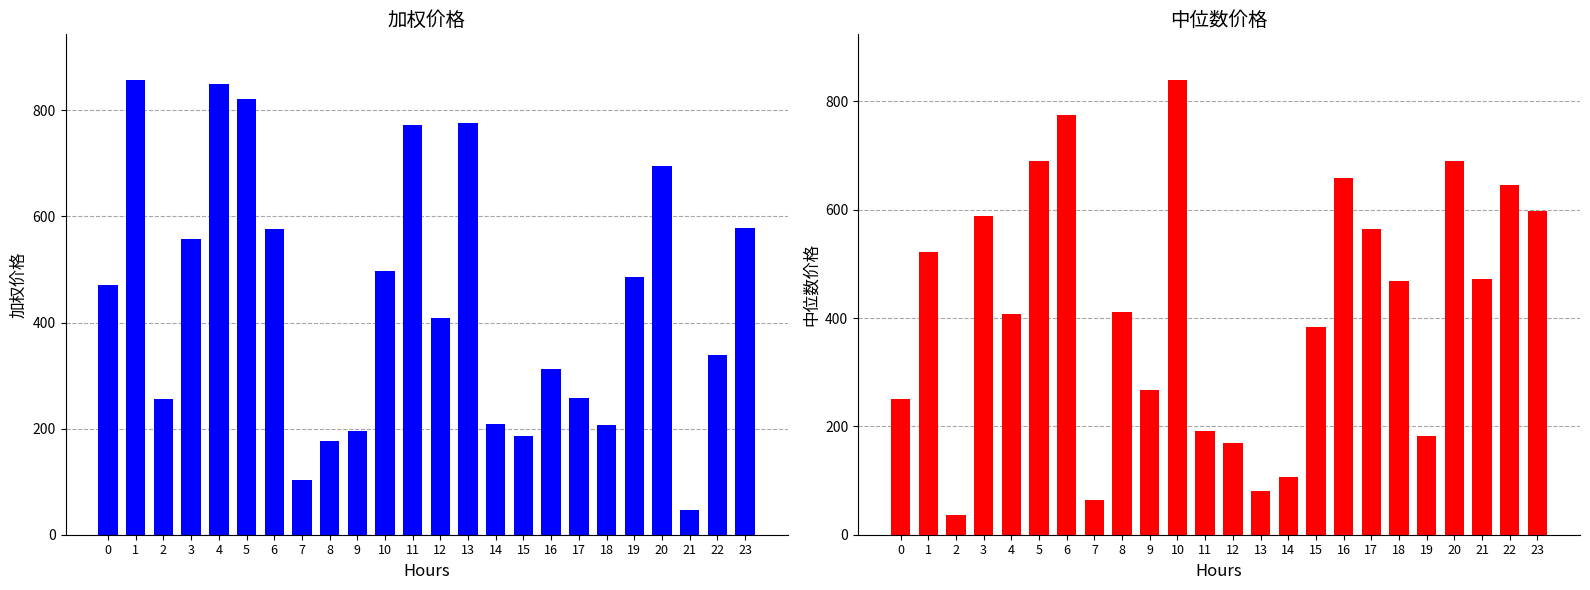

What are all the series names shown in the legend?

加权价格, 中位数价格